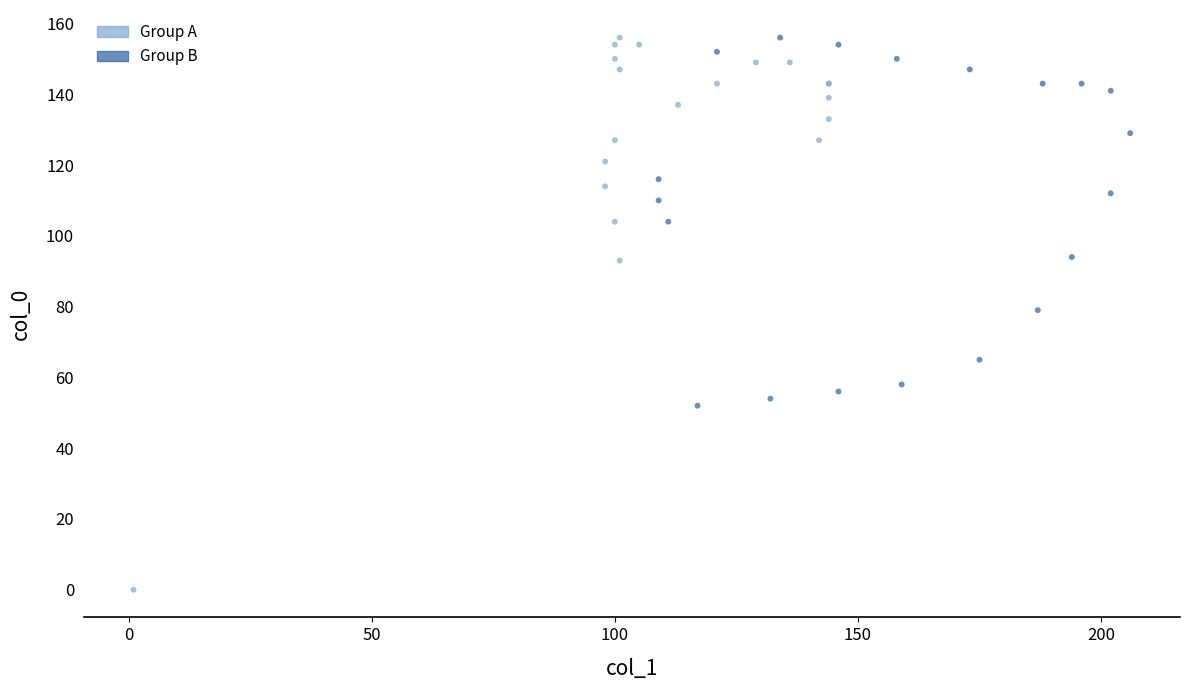

Which series has the widest spread of Y values?

Group A